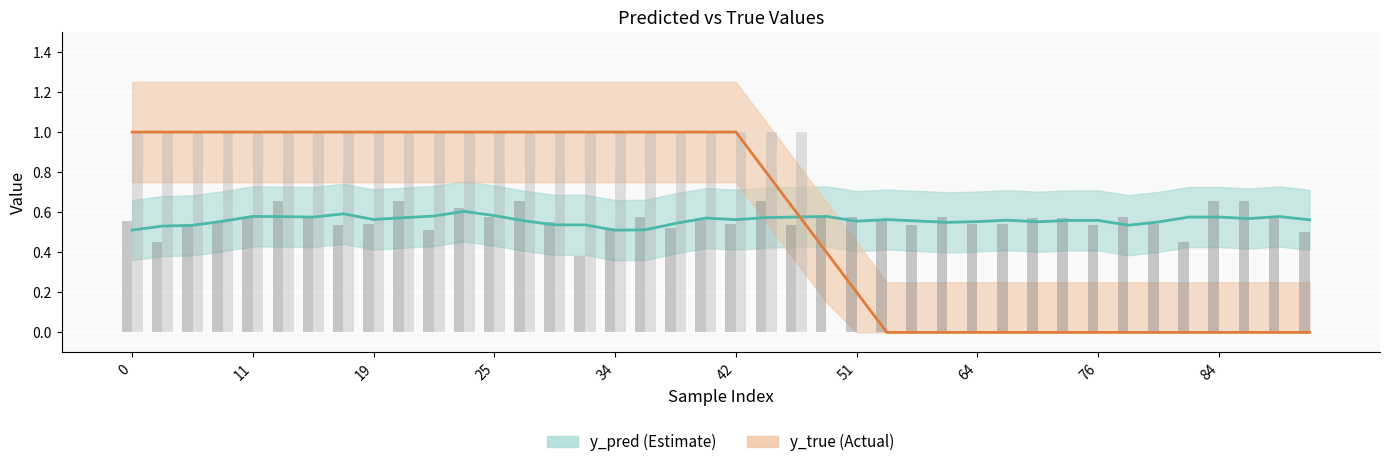

What is the difference between the highest and lowest values at 10?

0.4